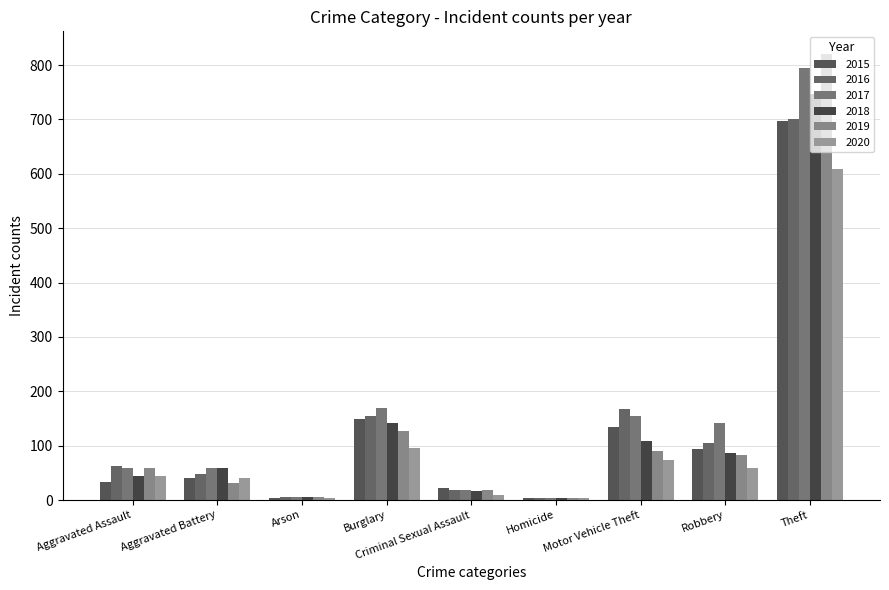

Count the number of categories in the chart.

9